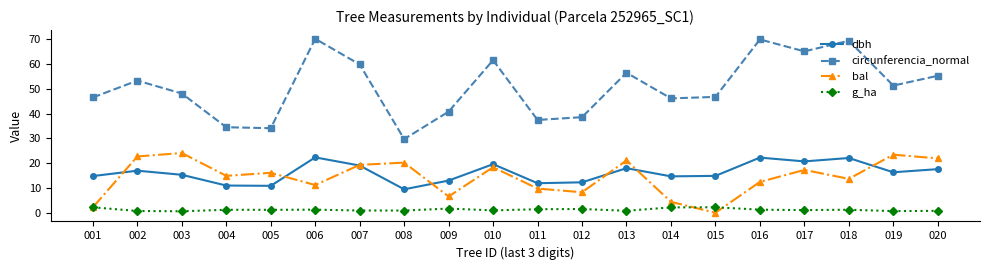

Is the value of circunferencia_normal at 003 greater than the value of g_ha at 018?

Yes